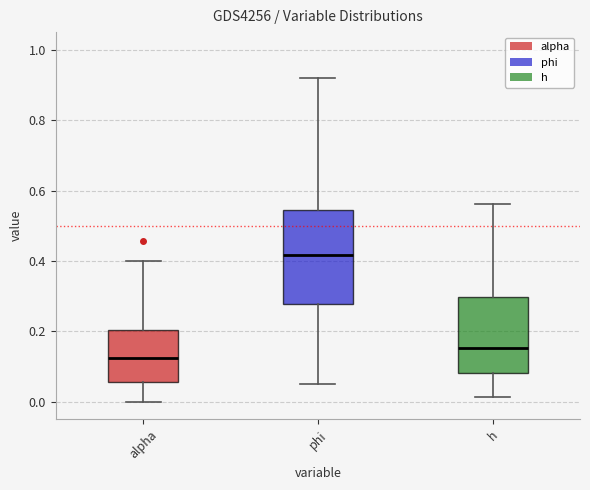

Where is the lower edge of the box for h on the y-axis? The values are not printed on the chart, so give them approximately, as read against the axis.

0.08